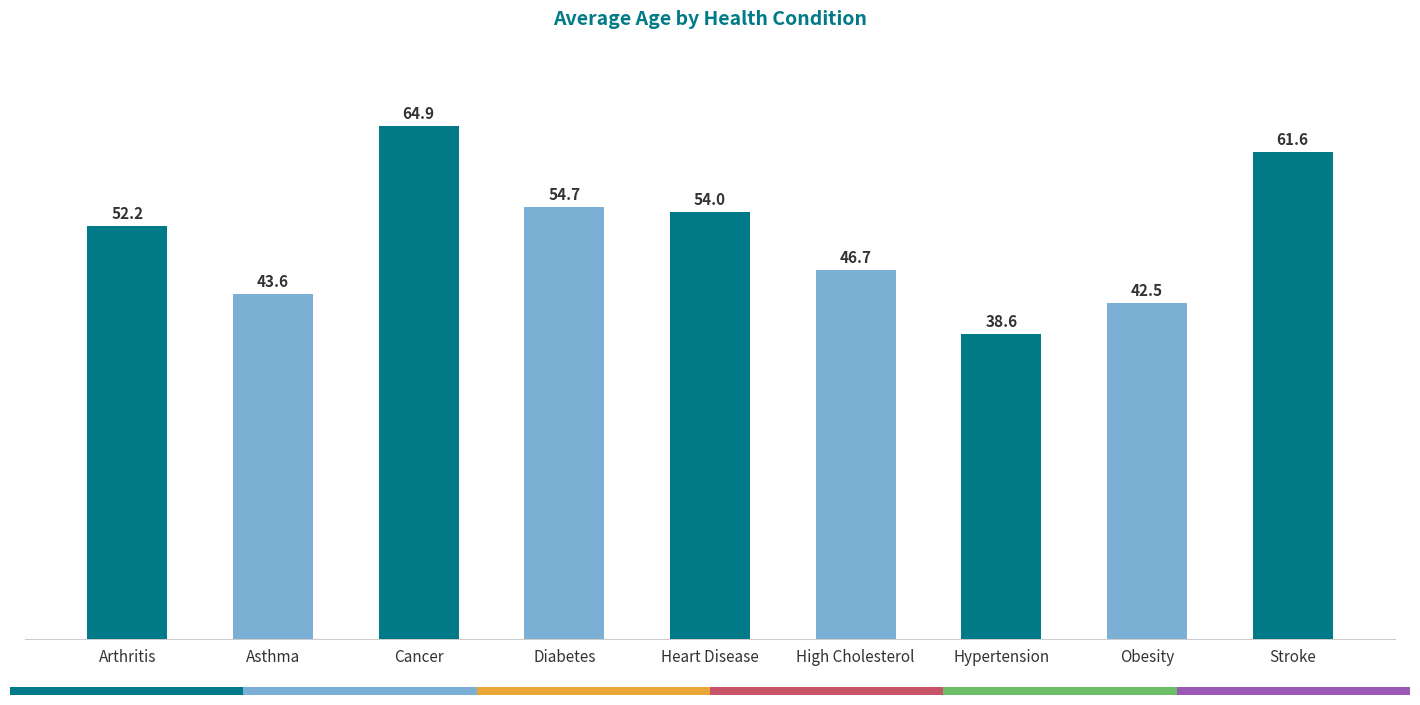

How many distinct data groups are displayed?

1